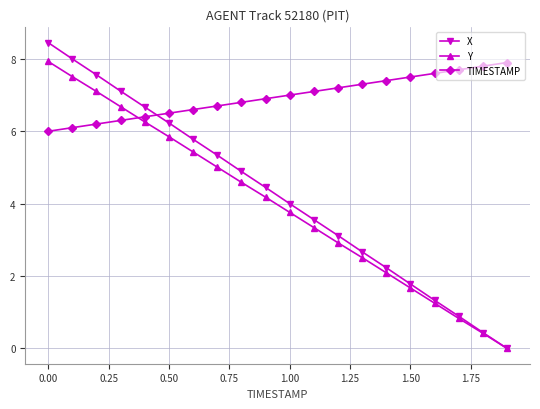

How many values in the TIMESTAMP series are below 7?

10